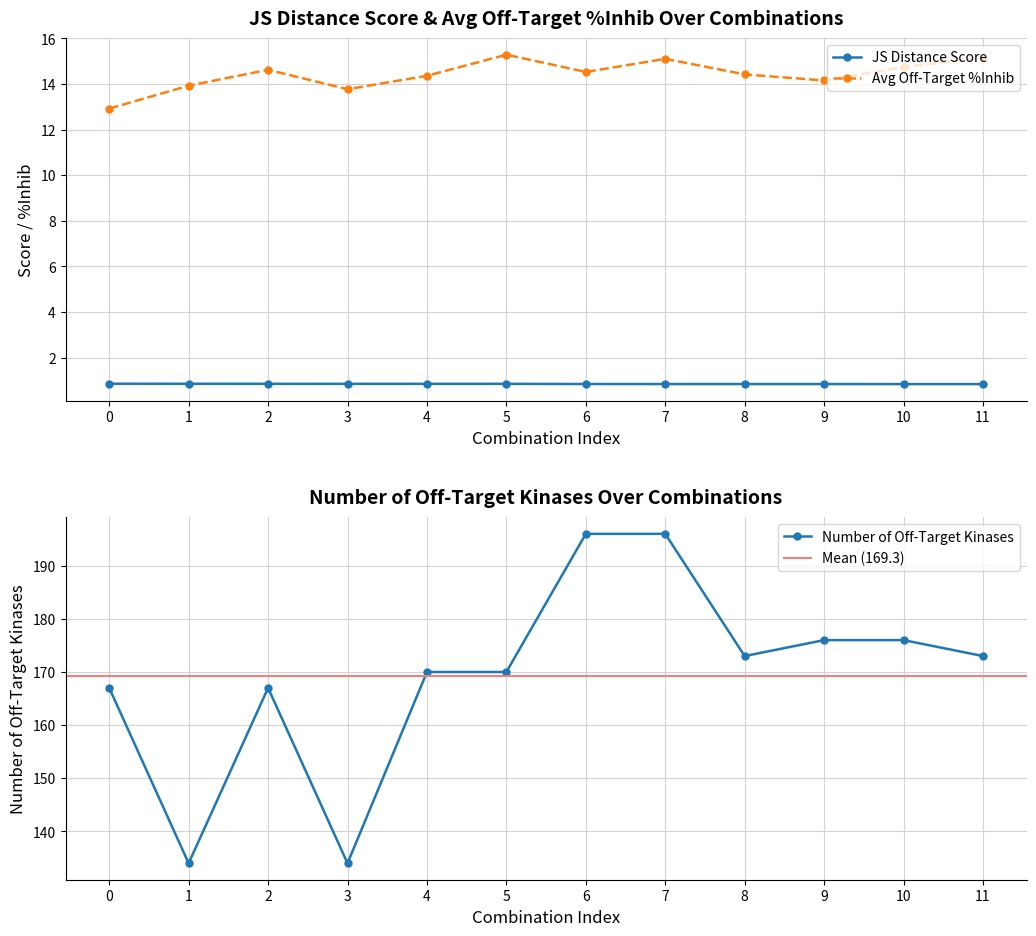

What is the greatest value displayed?

196.0